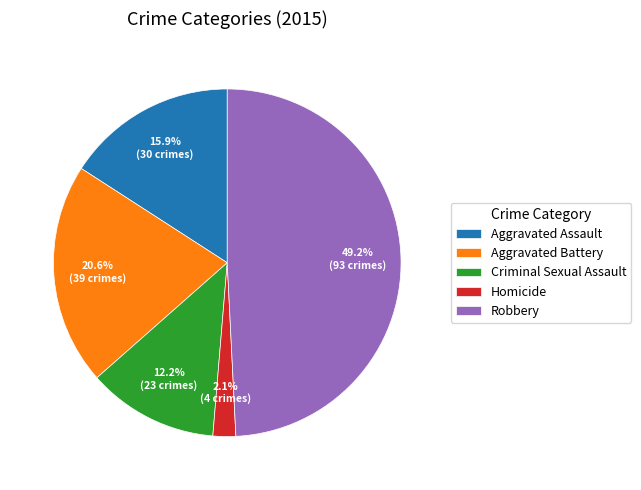

How many slices are in this pie chart?

5